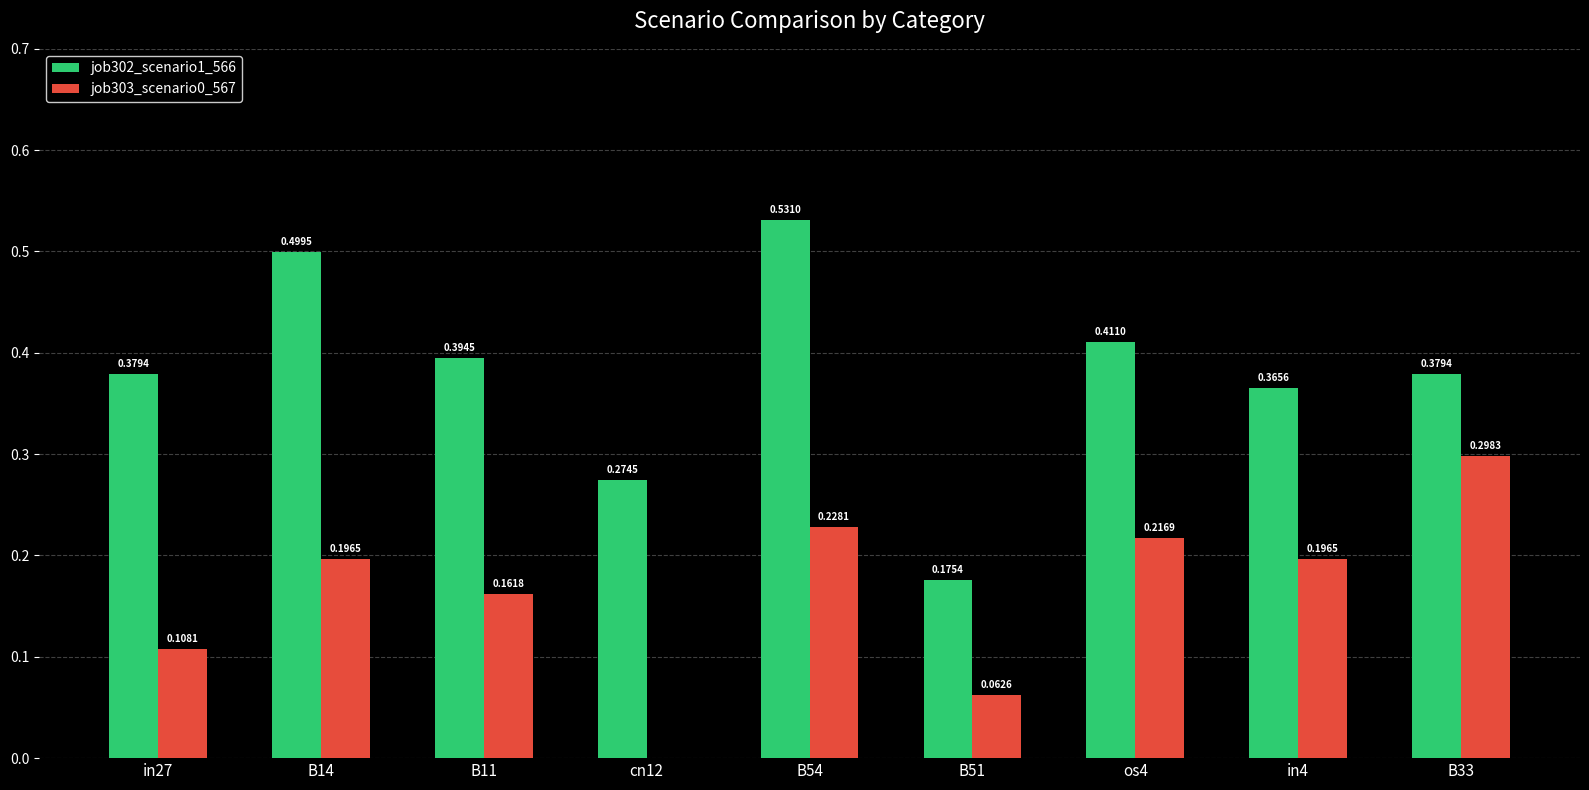

Count the job303_scenario0_567 values in the range 0 to 1.

9